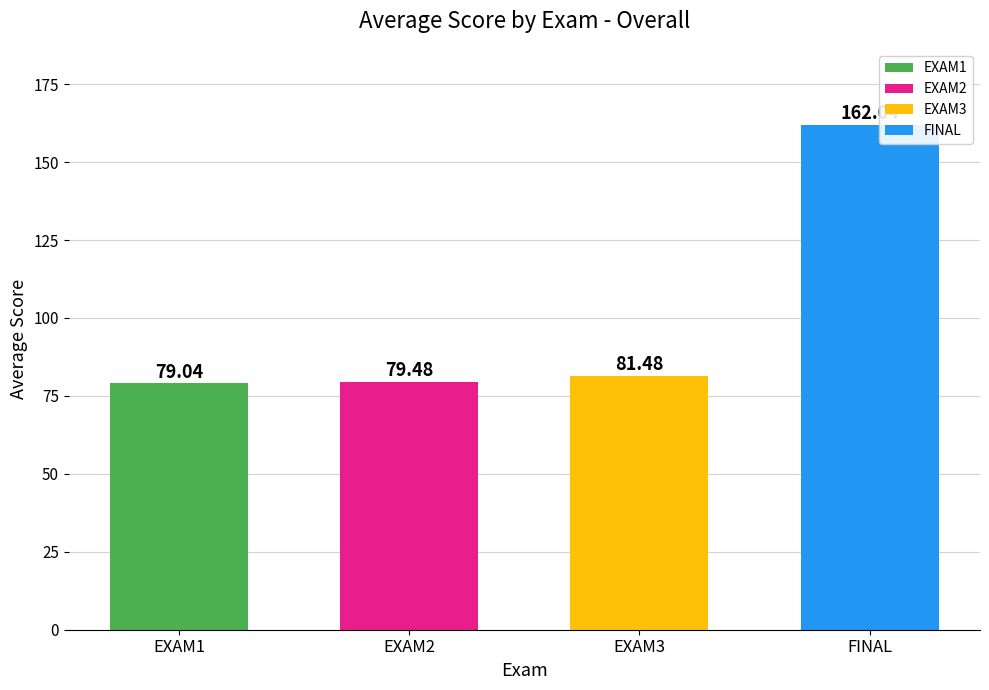

Rank the categories by value from lowest to highest.

EXAM1, EXAM2, EXAM3, FINAL